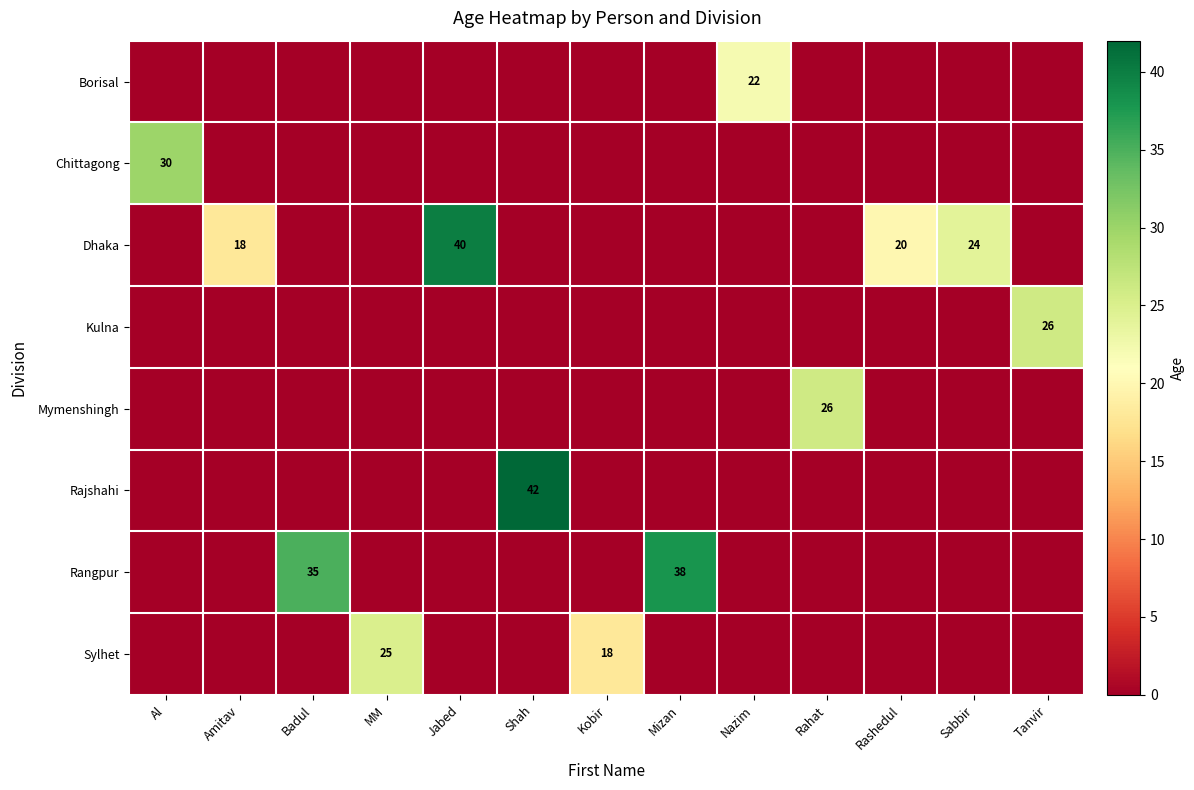

At how many categories does at least one series exceed 18?

11